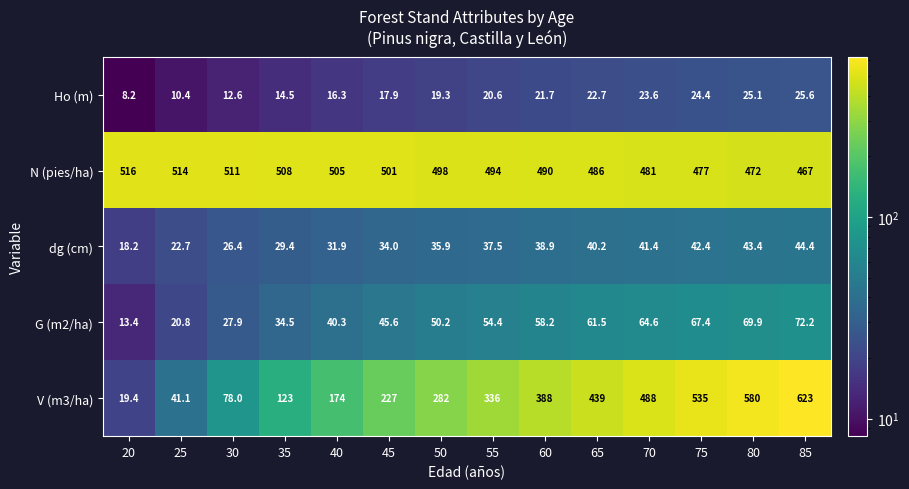

What value does the dg (cm) series have at 60?

38.9